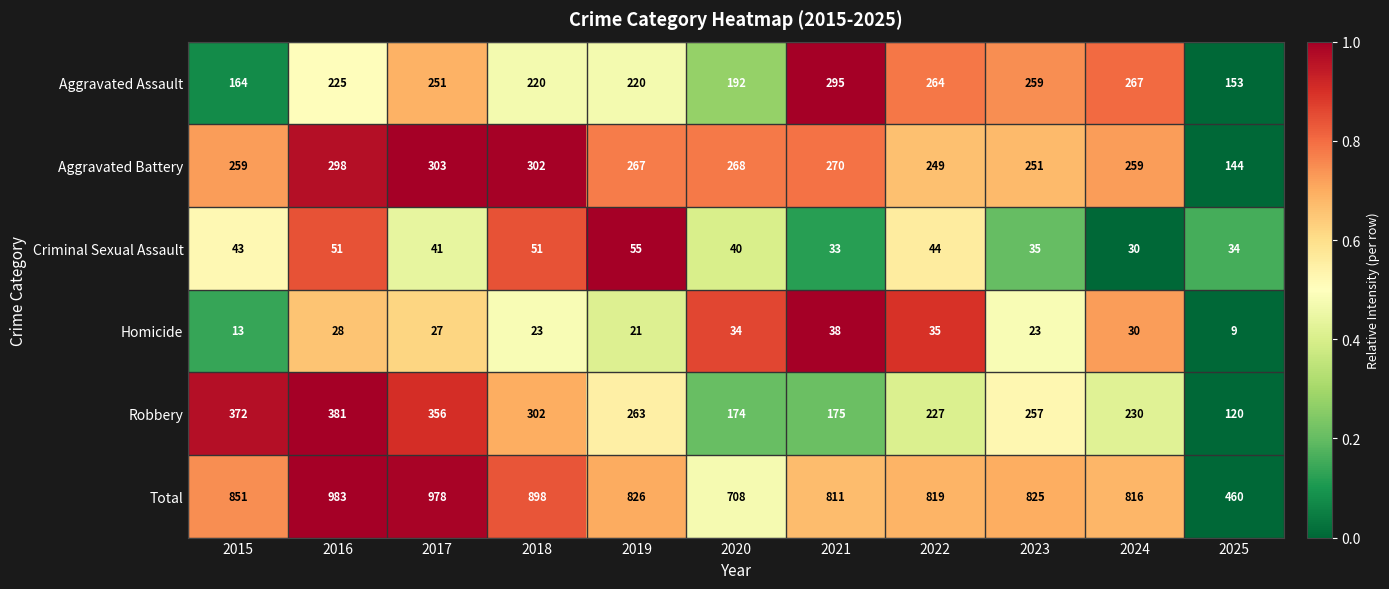

Which label corresponds to the smallest value in the chart?

2025